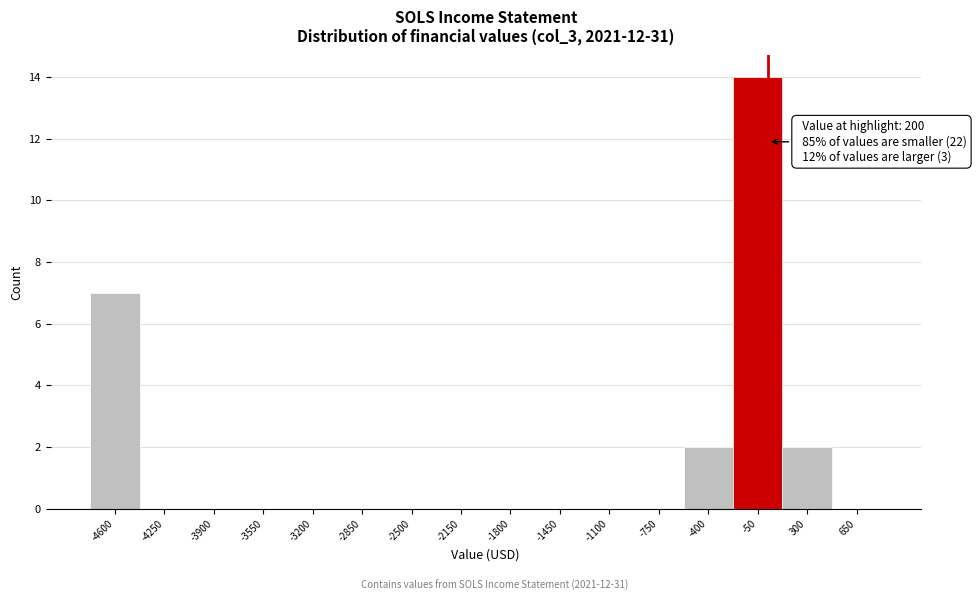

Reading left to right, extract all data points from this chart.

-4600=7	-4250=0	-3900=0	-3550=0	-3200=0	-2850=0	-2500=0	-2150=0	-1800=0	-1450=0	-1100=0	-750=0	-400=2	-50=14	300=2	650=0